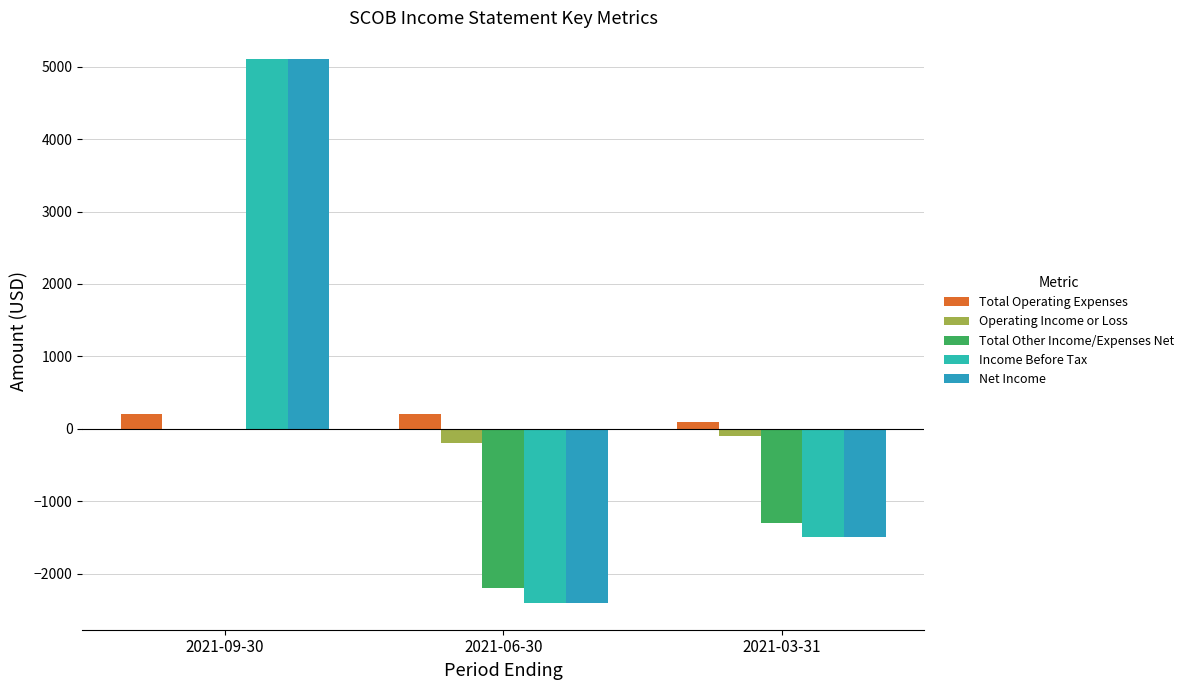

Count the Total Other Income/Expenses Net values in the range -2200 to 0.

3